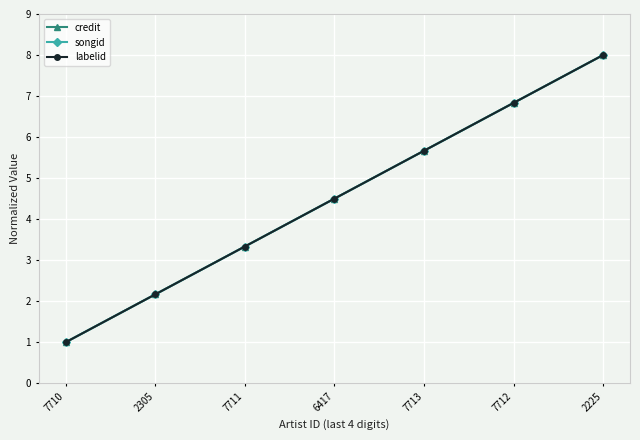

Does the chart have visible grid lines?

Yes